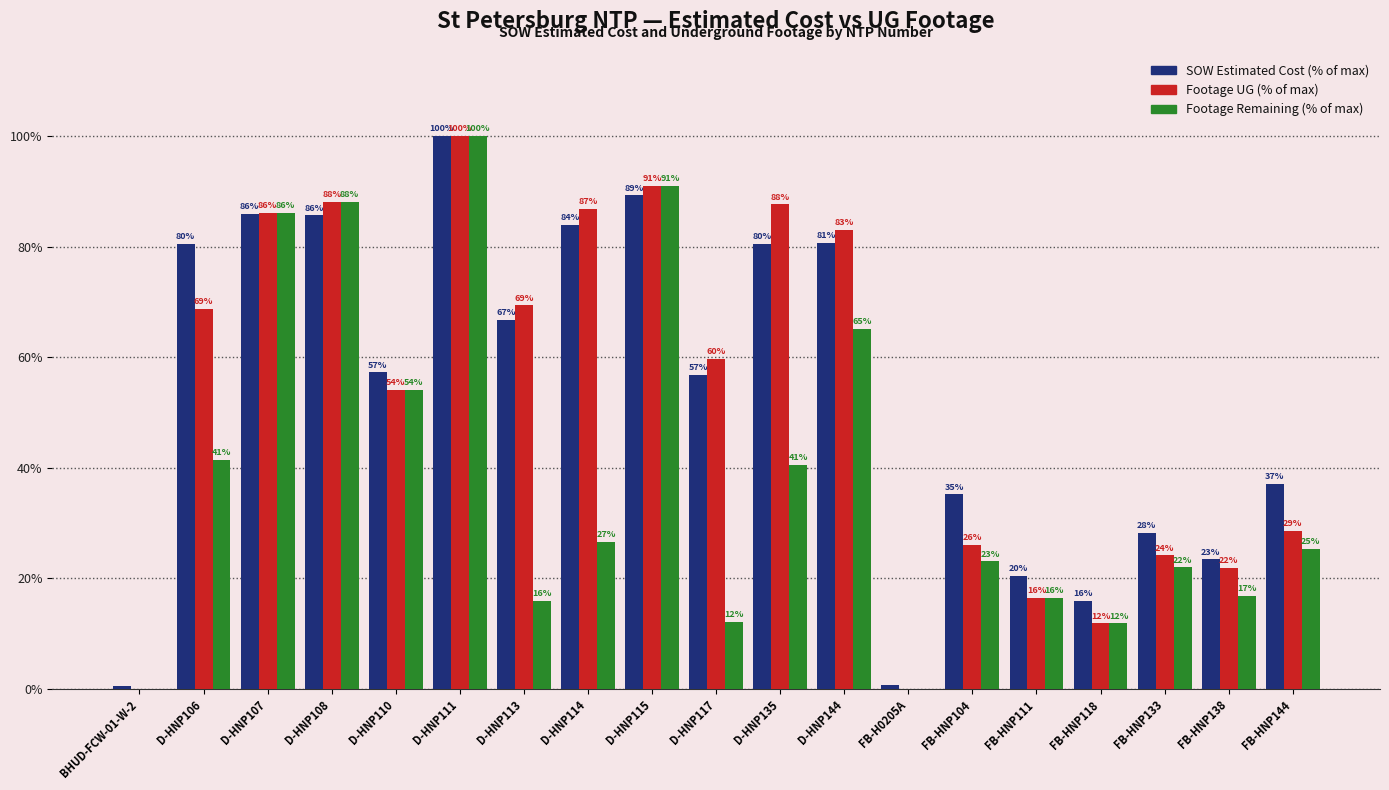

The value of SOW Estimated Cost (% of max) at FB-HNP138 is 30.9. True or false?

False